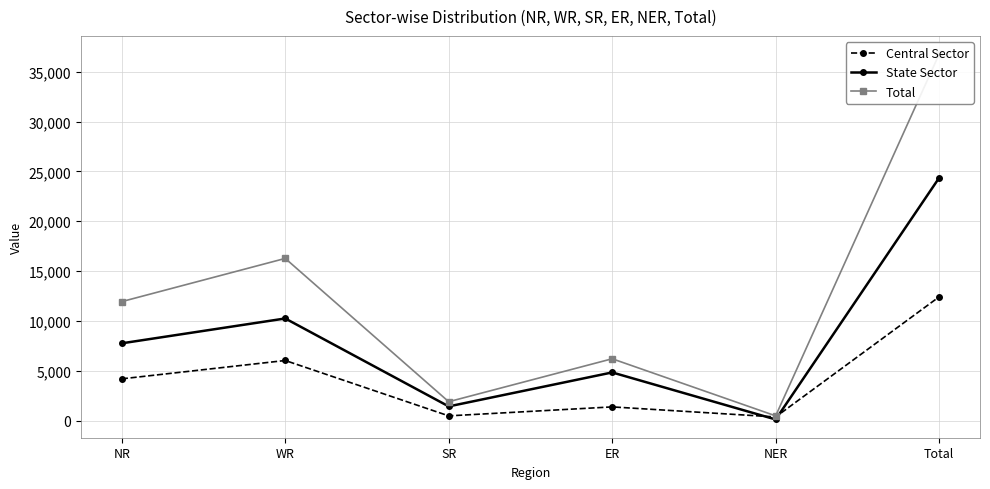

Does the chart have visible grid lines?

Yes